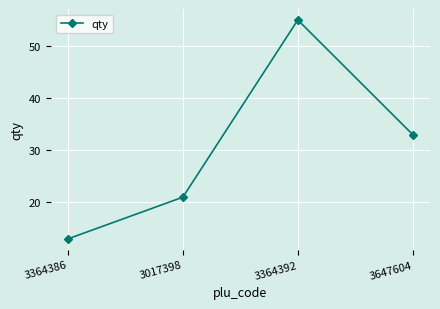

What is the difference between the maximum and minimum values?

42